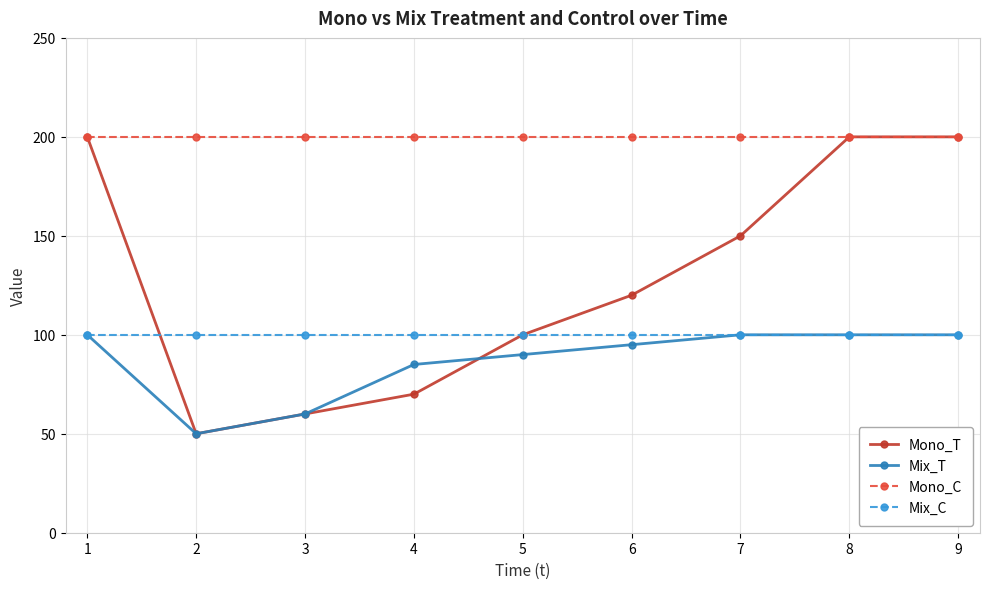

Where is the first local minimum for Mono_T?

2